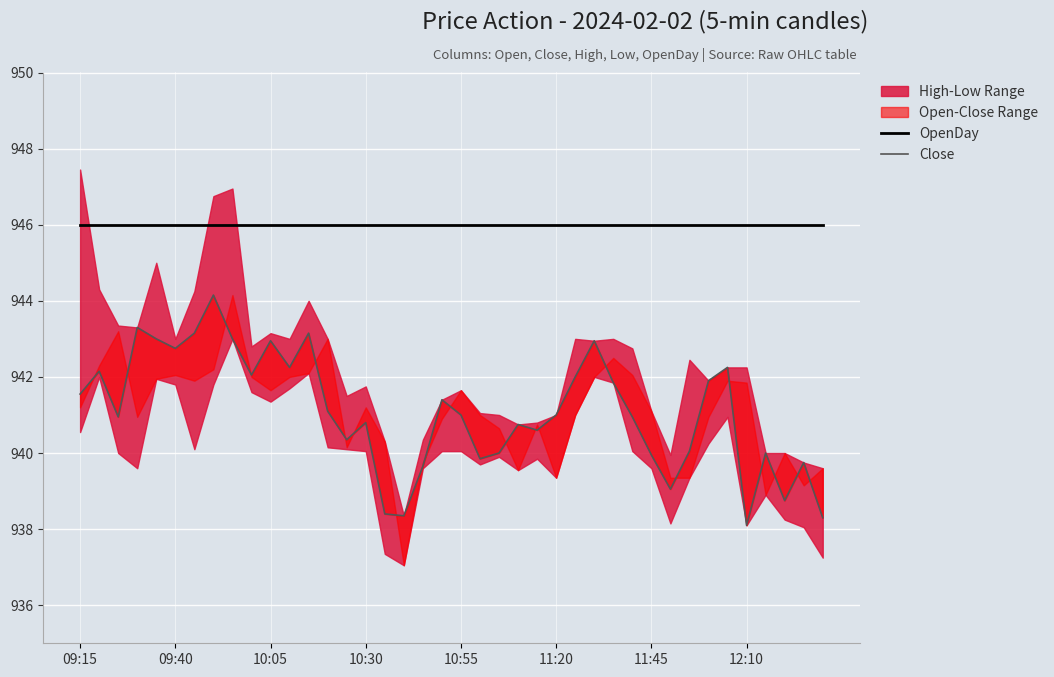

What is the sum of the OpenDay values at 32 and 33?

1892.0